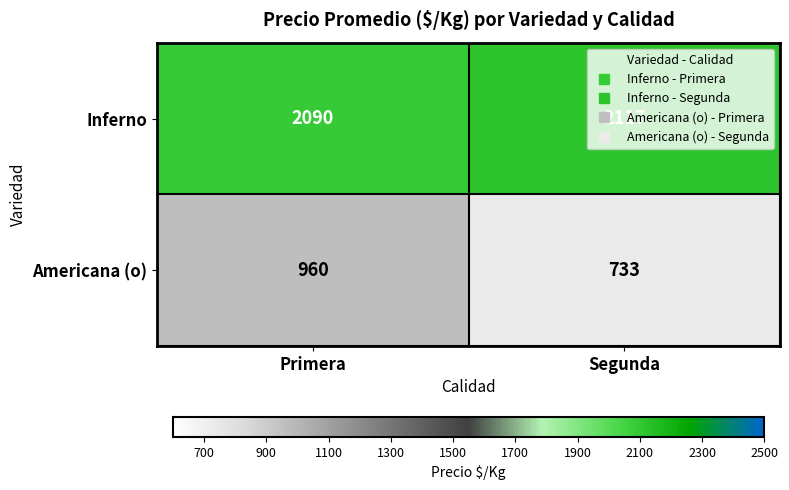

What is the difference between the Inferno values at Segunda and Primera?

27